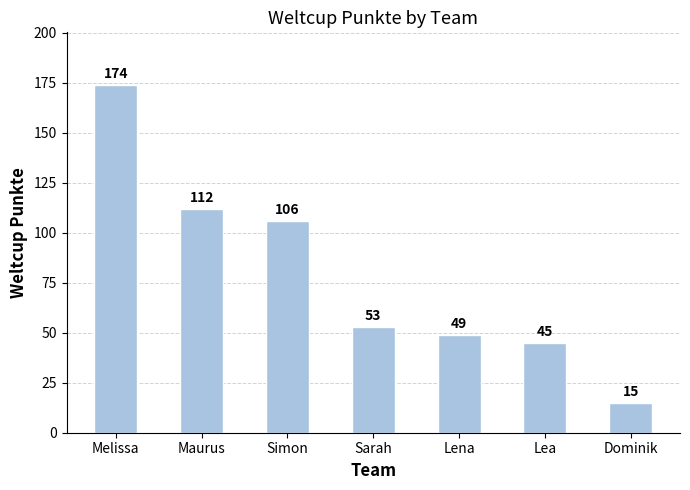

Approximately how many times larger is the value at Lena compared to Simon?

0.5